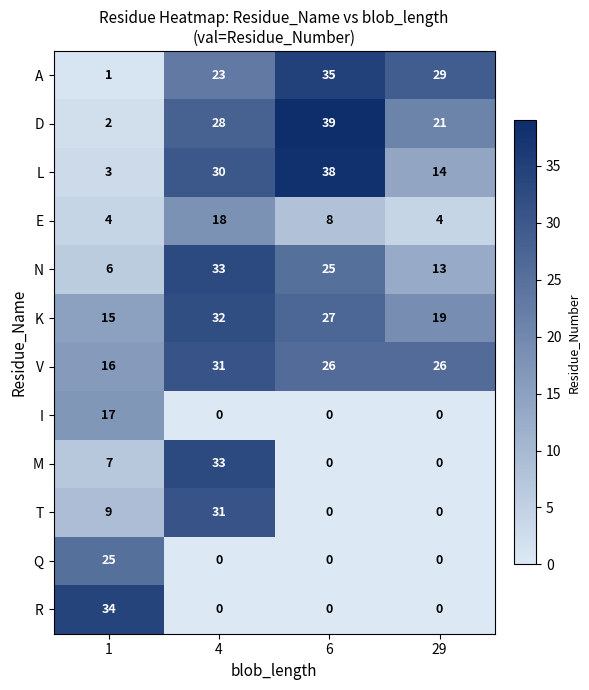

What value does the I series have at 1, to the nearest 10?

20